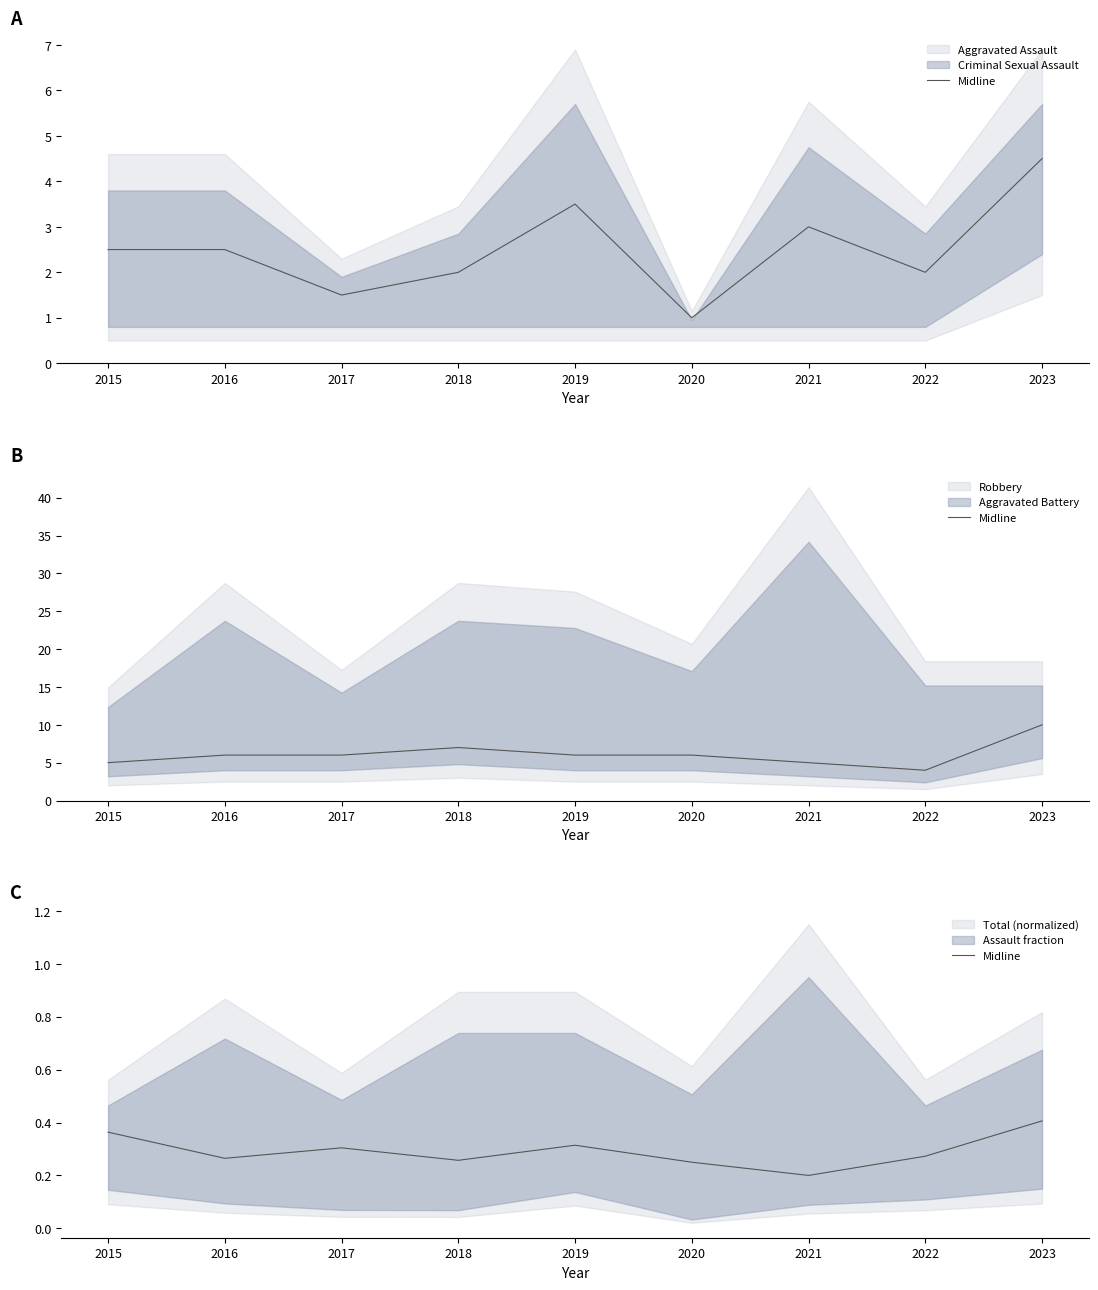

List the labels in order of value, largest first.

2023, 2015, 2019, 2017, 2022, 2016, 2018, 2020, 2021